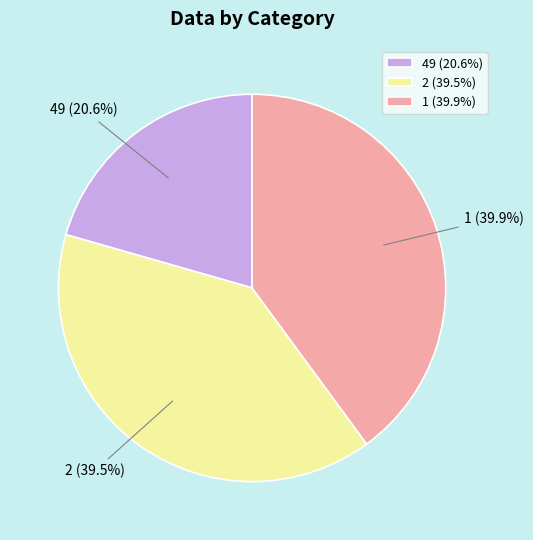

To the nearest percent, what is the difference between the largest and smallest slice percentages?

19%